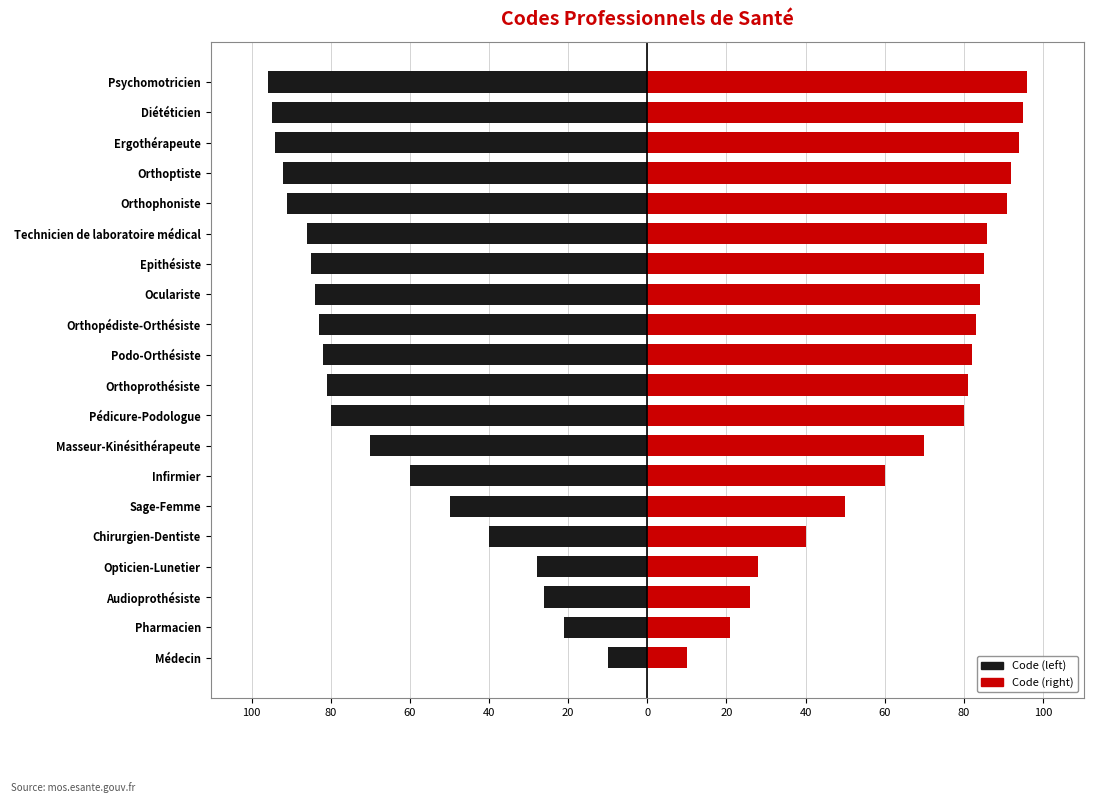

What is the sum of all Code (right) values?

1354